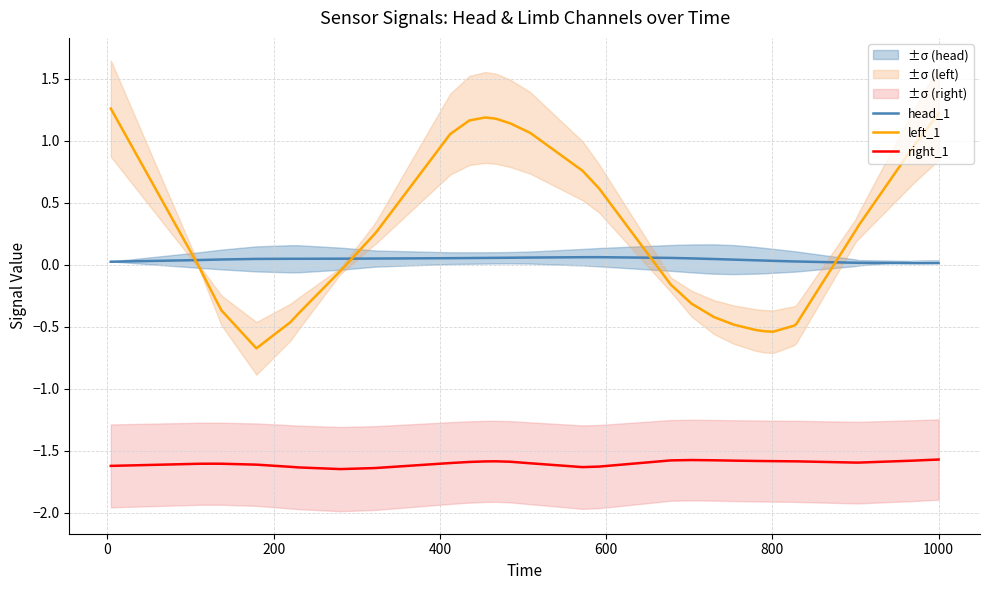

How many interior local valleys does the right_1 series have?

3